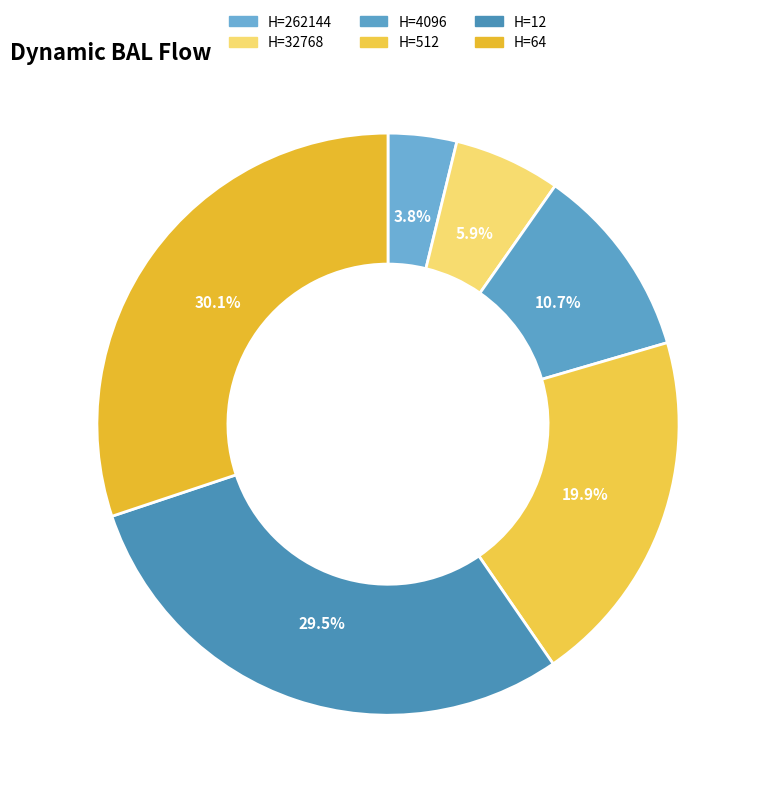

Count the number of slices in the pie.

6